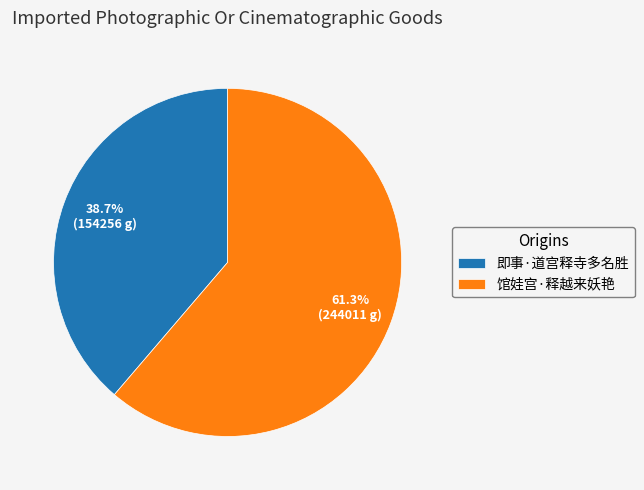

How much of the chart is everything except 馆娃宫·释越来妖艳?

38.7%